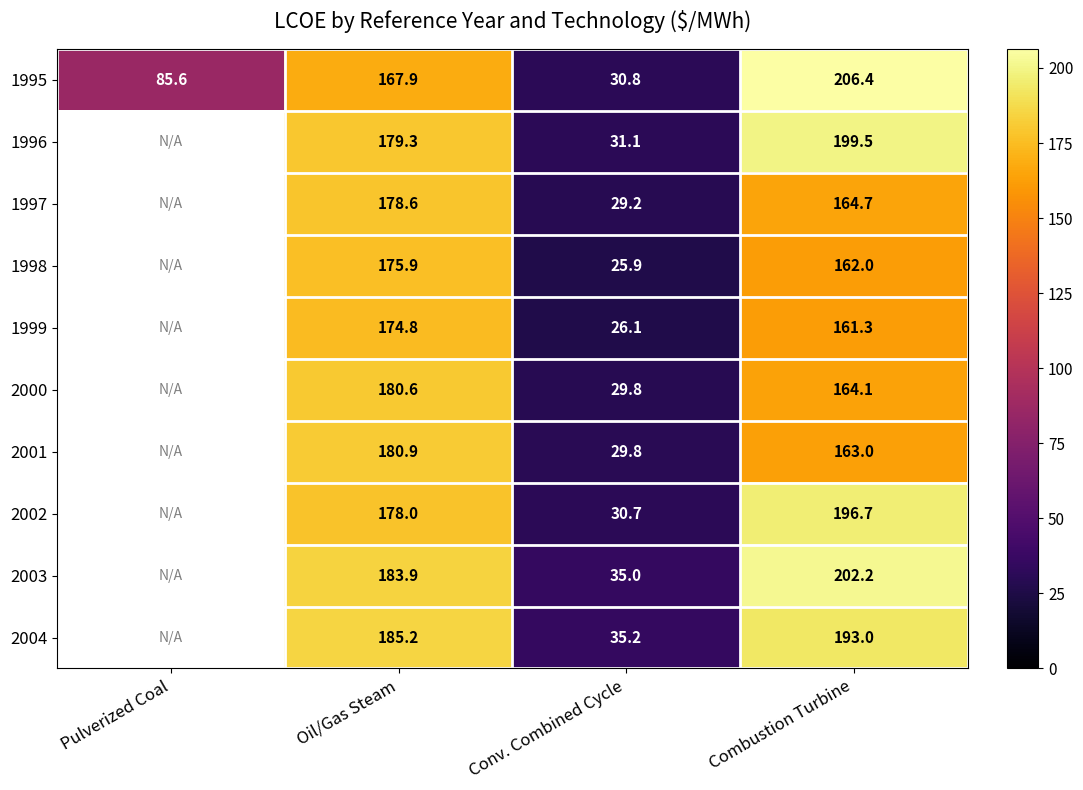

Rank the series at Conv. Combined Cycle from lowest to highest value.

1998, 1999, 1997, 2000, 2001, 2002, 1995, 1996, 2003, 2004